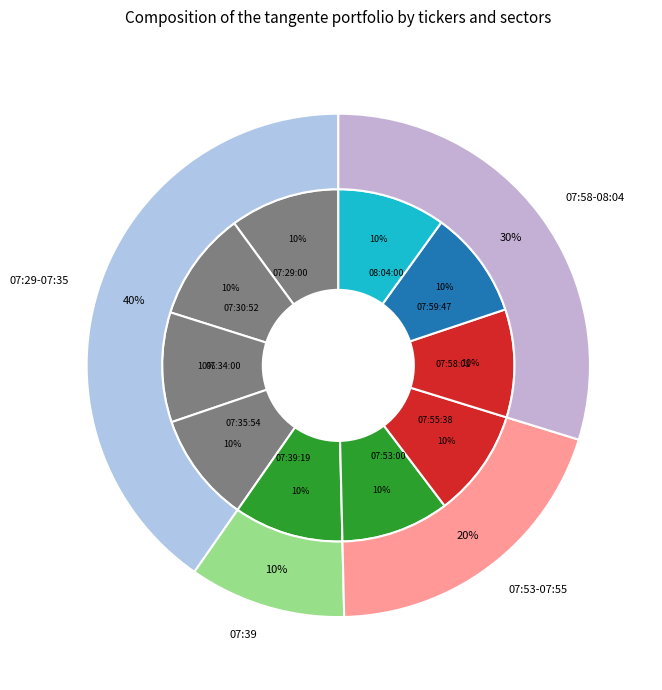

To the nearest percent, what is the combined percentage of 08:04:00 and 07:35:54?

20%